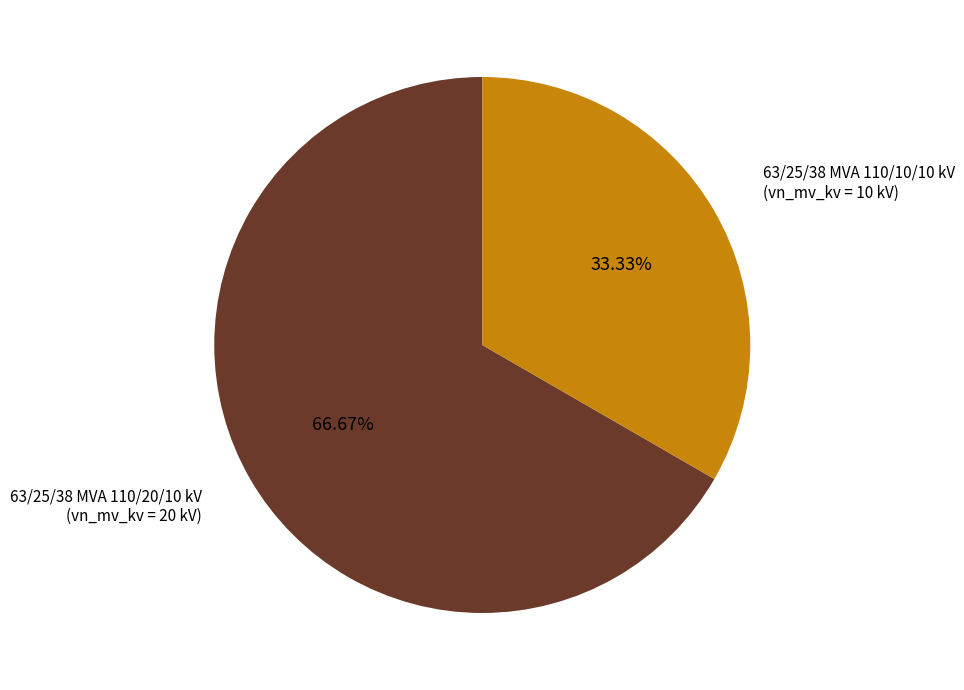

Does any single category account for the majority?

Yes